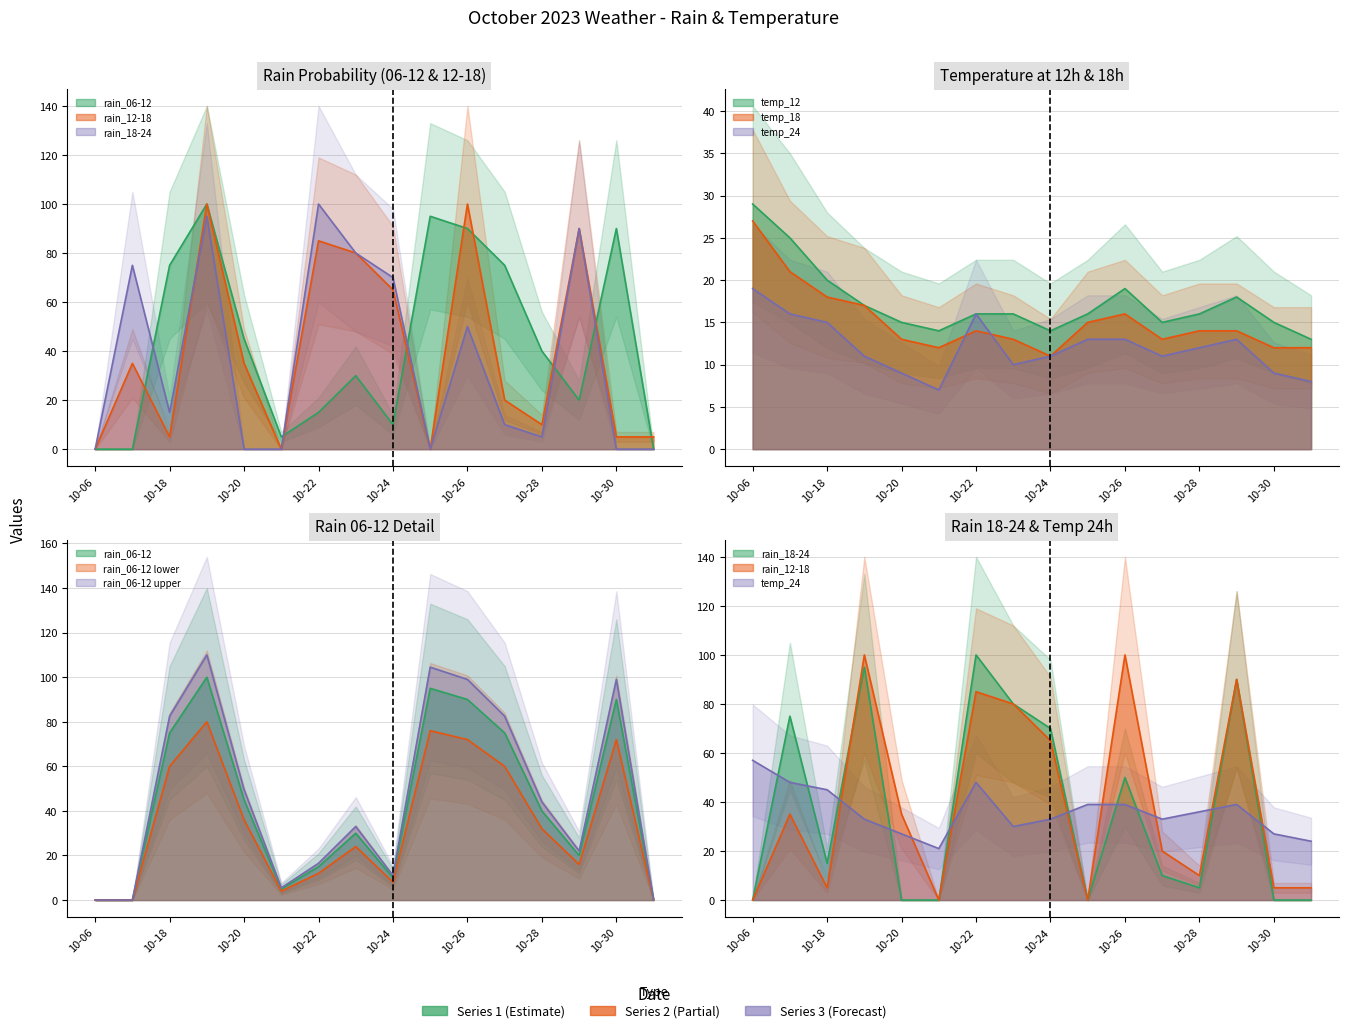

Is the value of rain_06-12 at 10-24 greater than the value of rain_12-18 at 10-30?

Yes